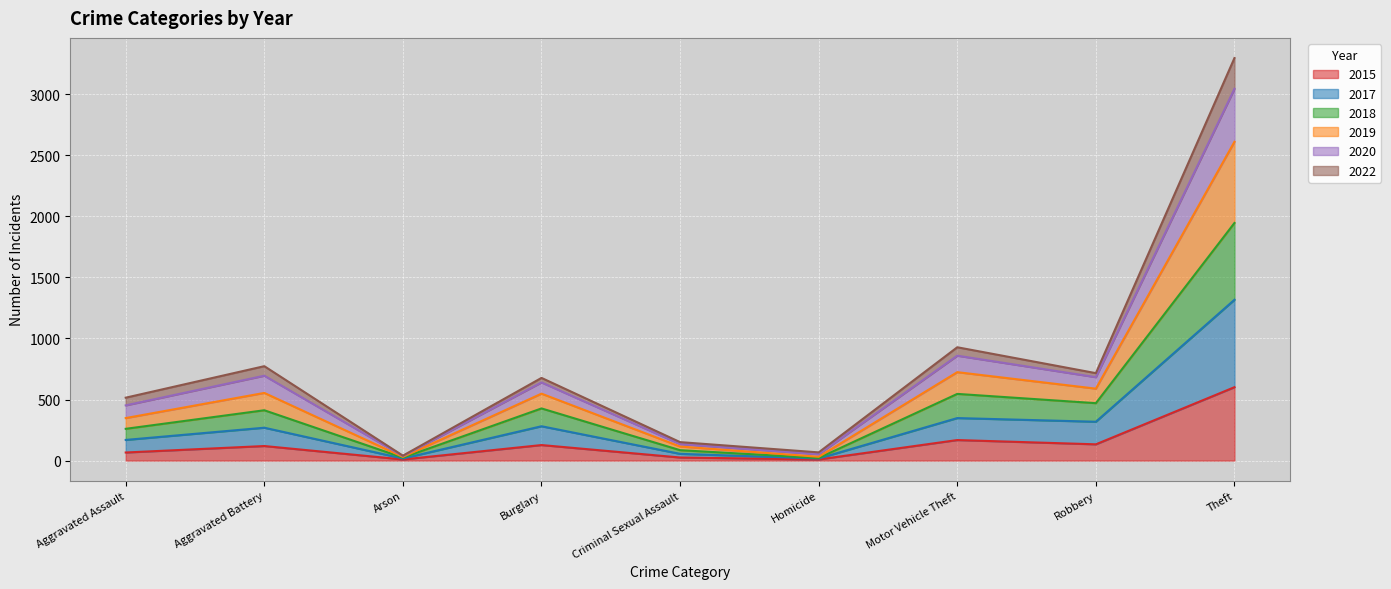

True or false: 2015 and 2019 cross at least once.

False